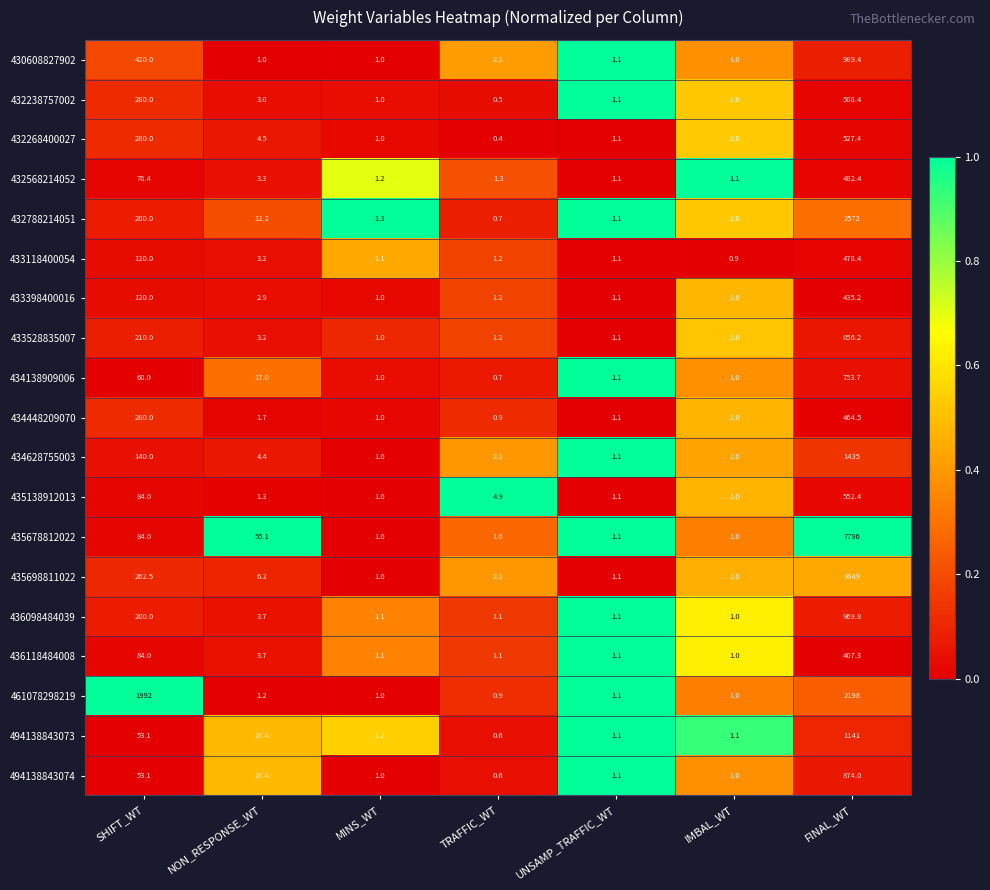

What is the difference between the highest and lowest values at FINAL_WT?

7388.7